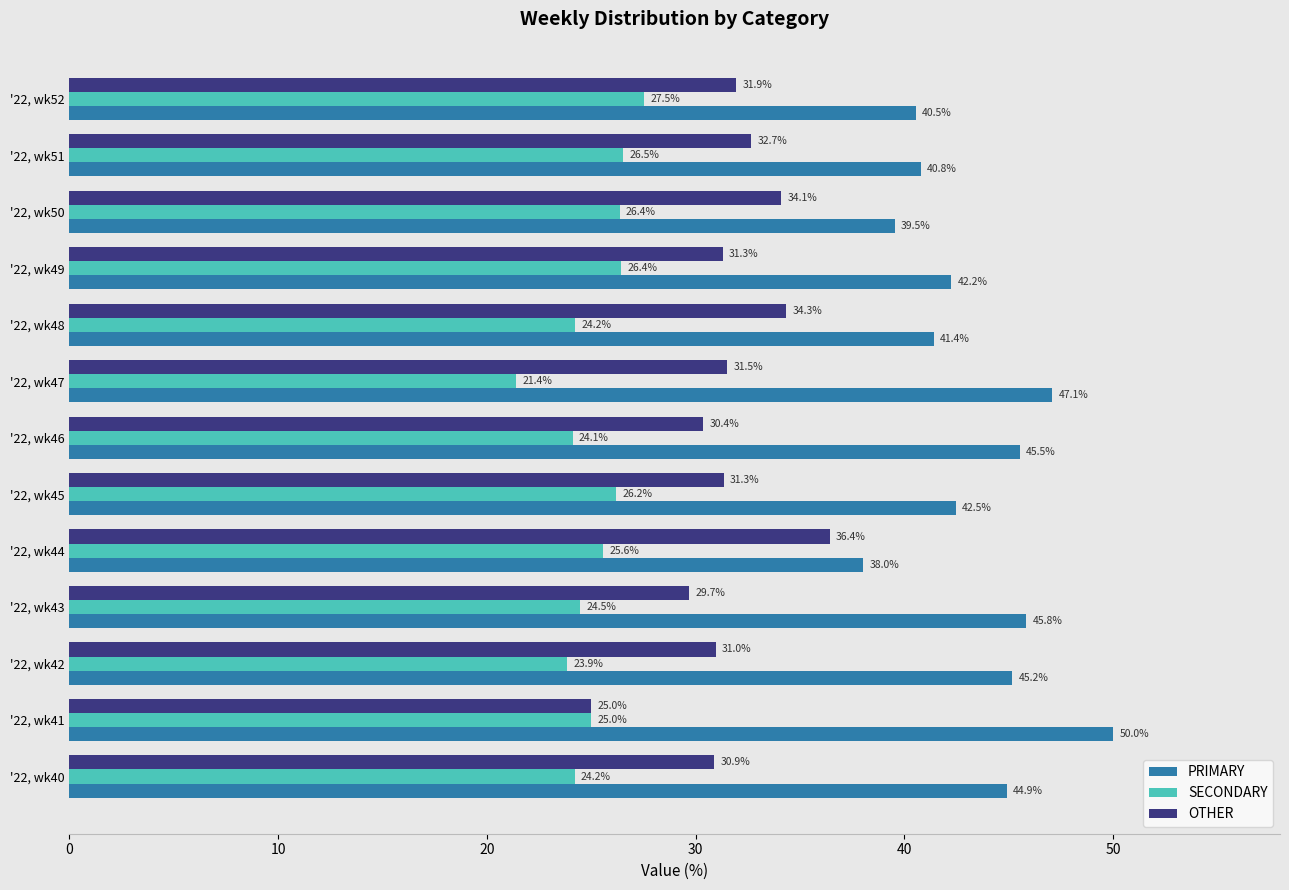

What is the difference between the maximum and second lowest values in the OTHER series?

6.7